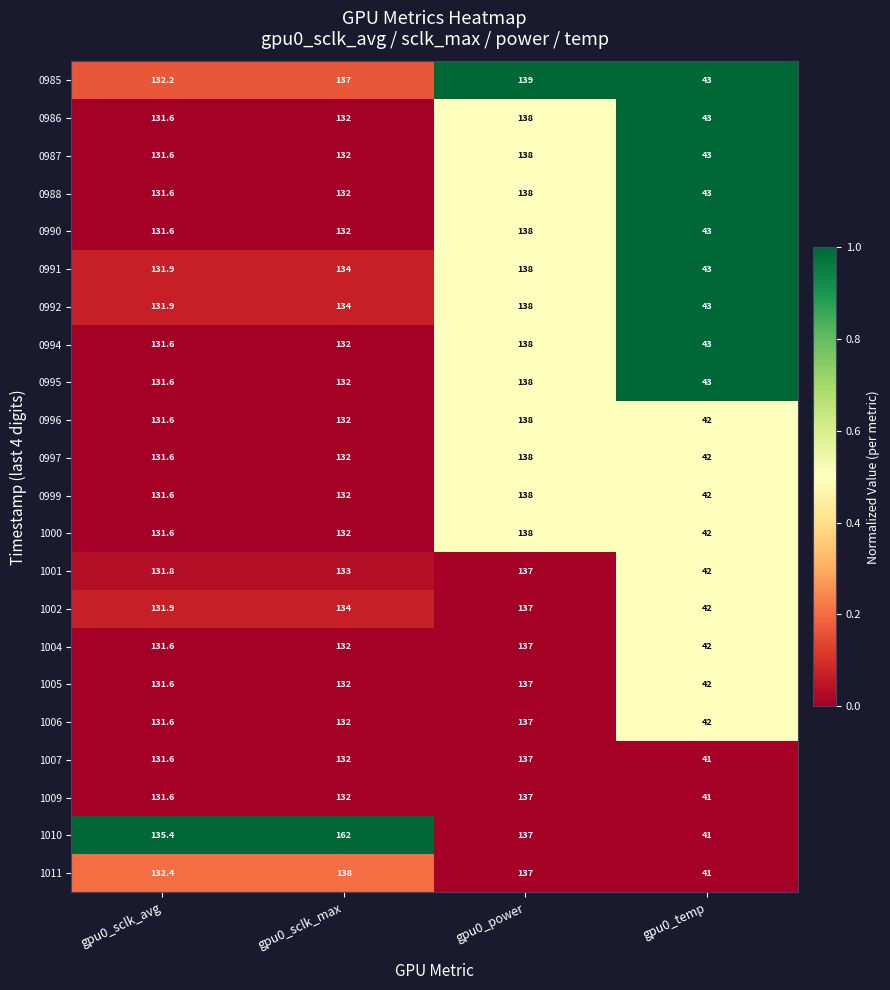

What is the sum of all 0991 values?

446.9